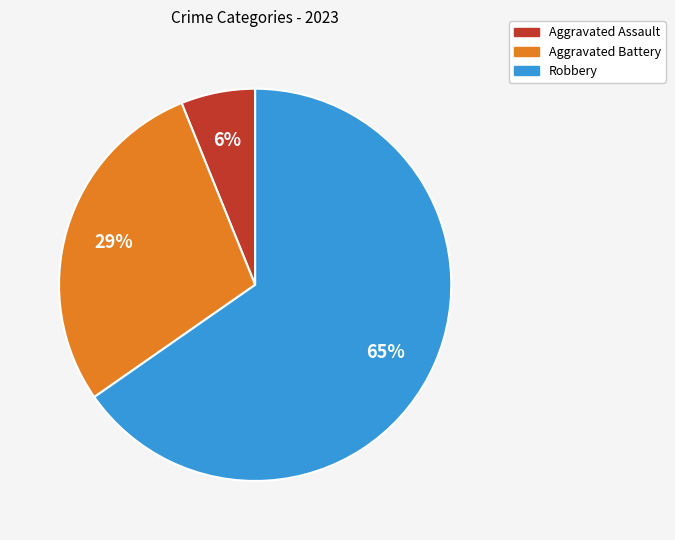

How many slices are in this pie chart?

3